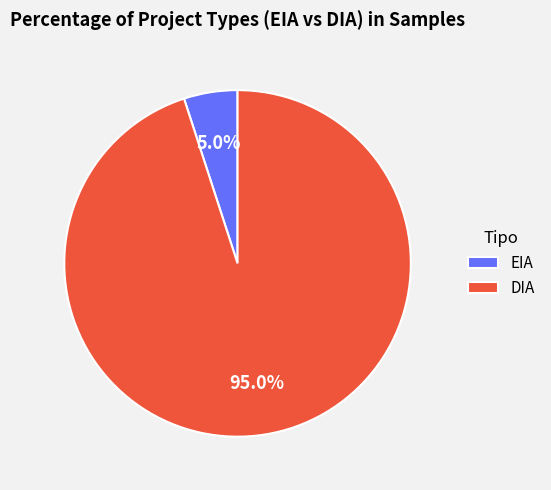

Count the number of slices in the pie.

2